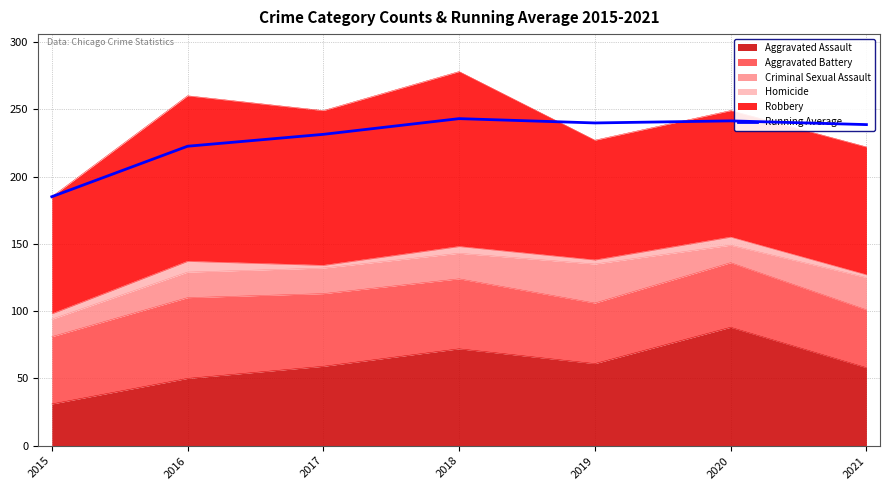

Reading right to left, list all the values displayed in this chart.

238.6	241.3	239.8	243.0	231.3	222.5	185.0